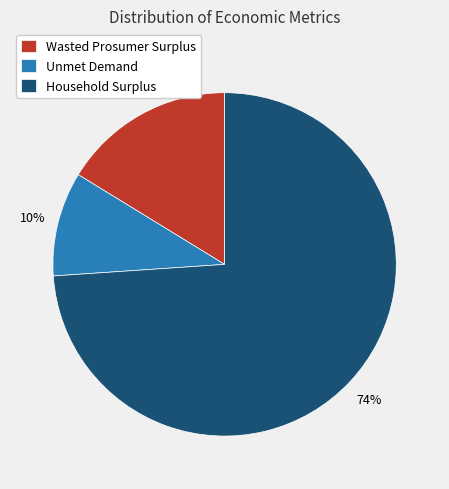

What is the majority slice?

Household Surplus